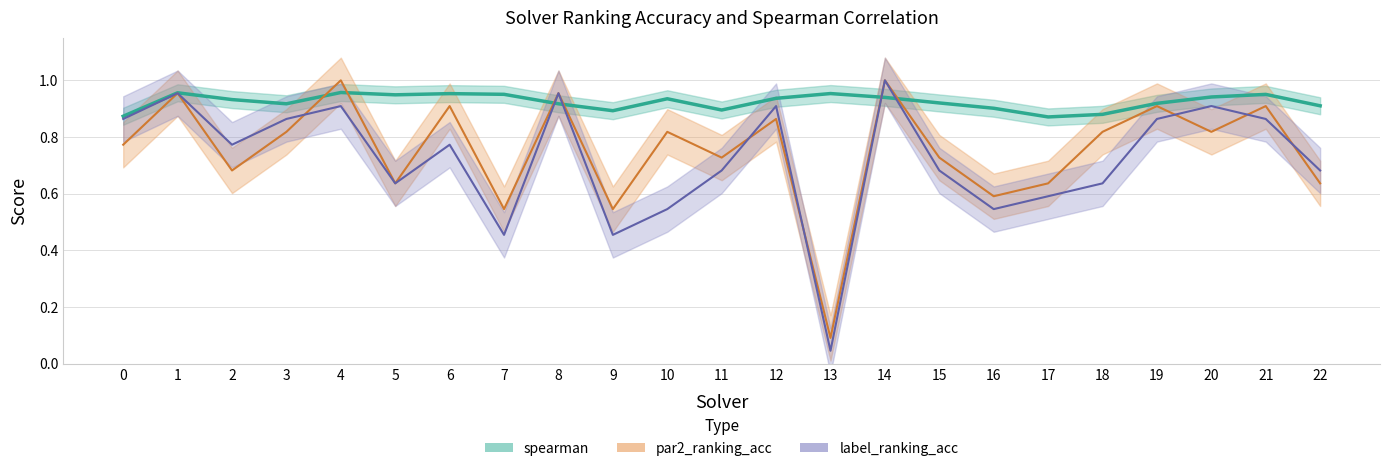

Which has a higher value, 18 or 8?

8